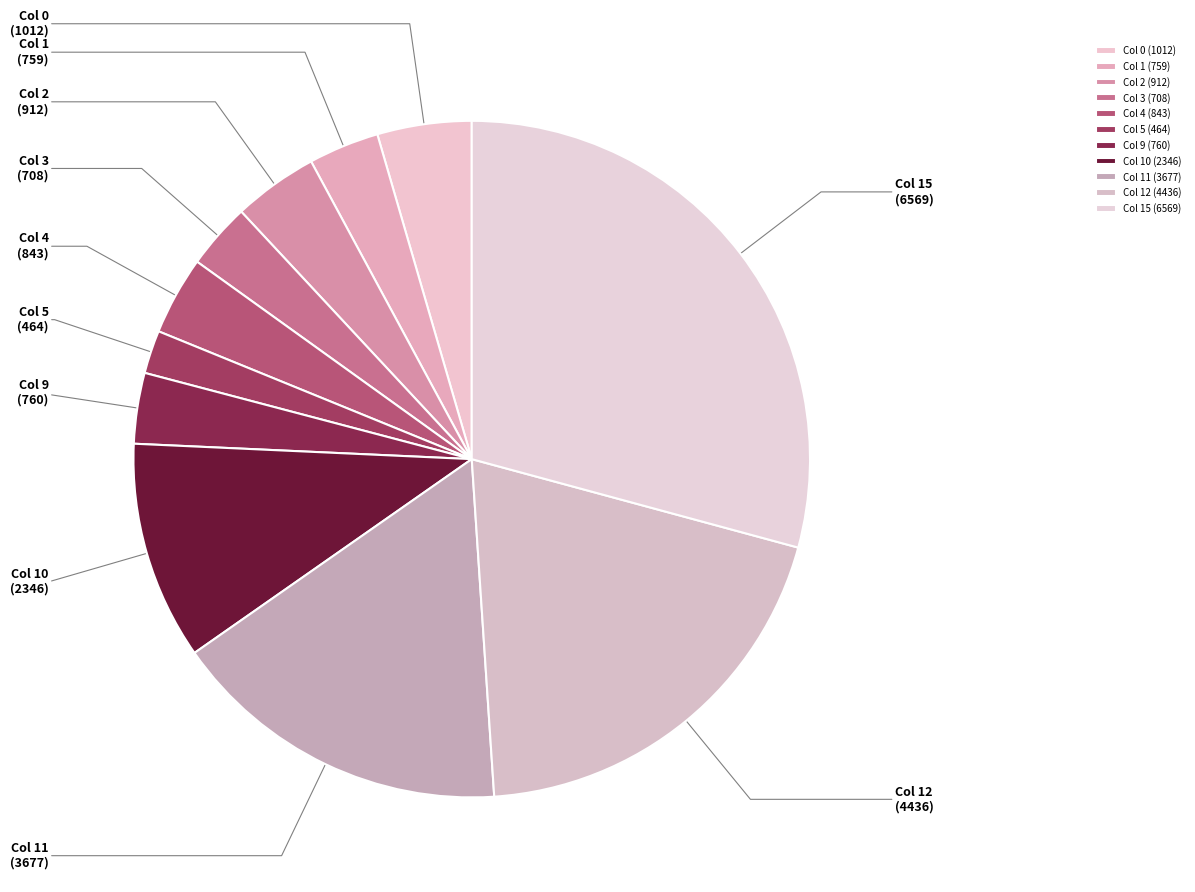

True or false: Col 11 accounts for 9% of the total.

False